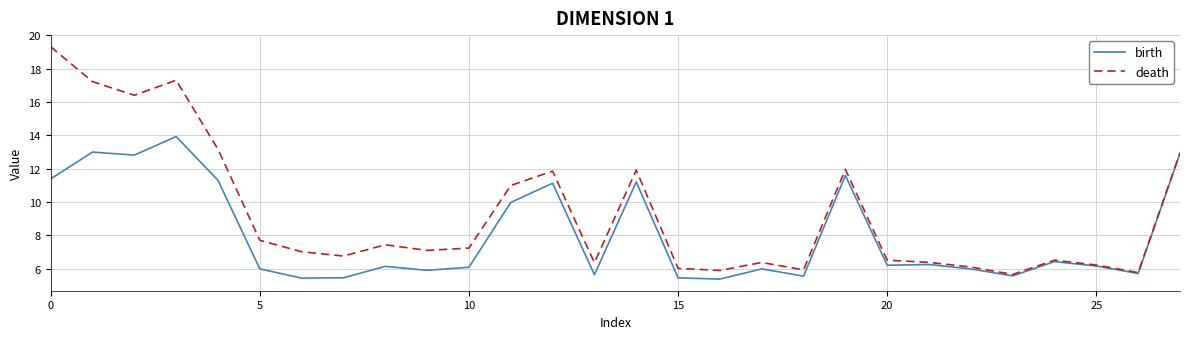

Which series has the largest total across all categories?

death